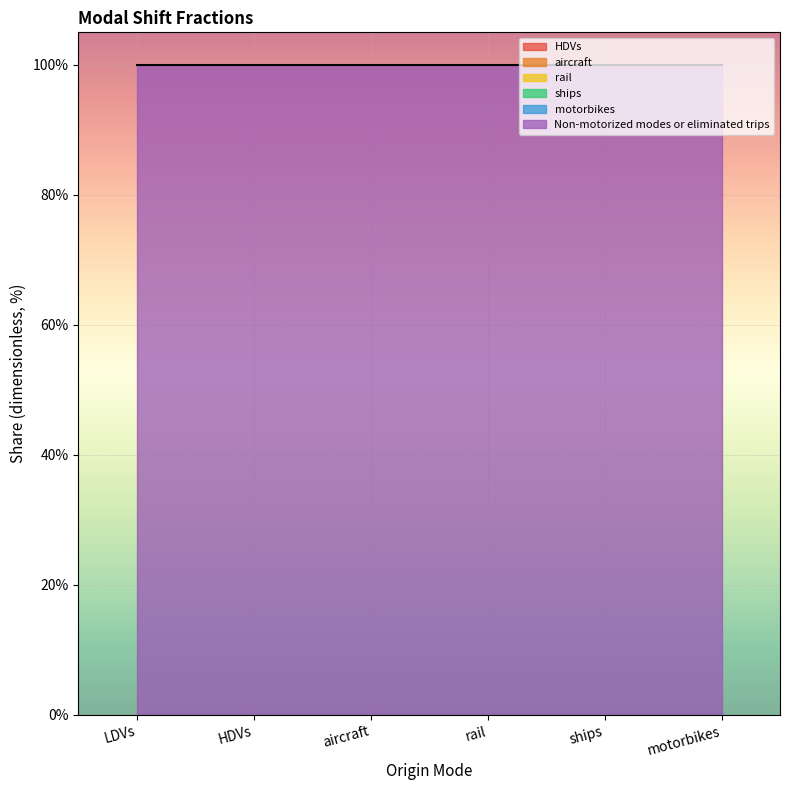

What is the label of the 3rd point from the left?

aircraft